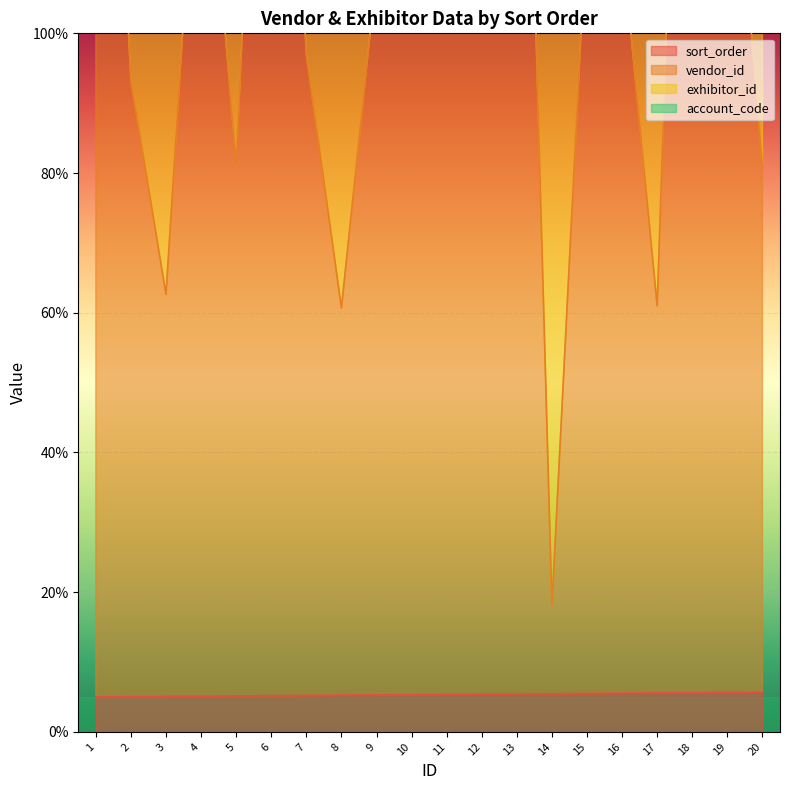

What value does the sort_order series have at 6?

5.2